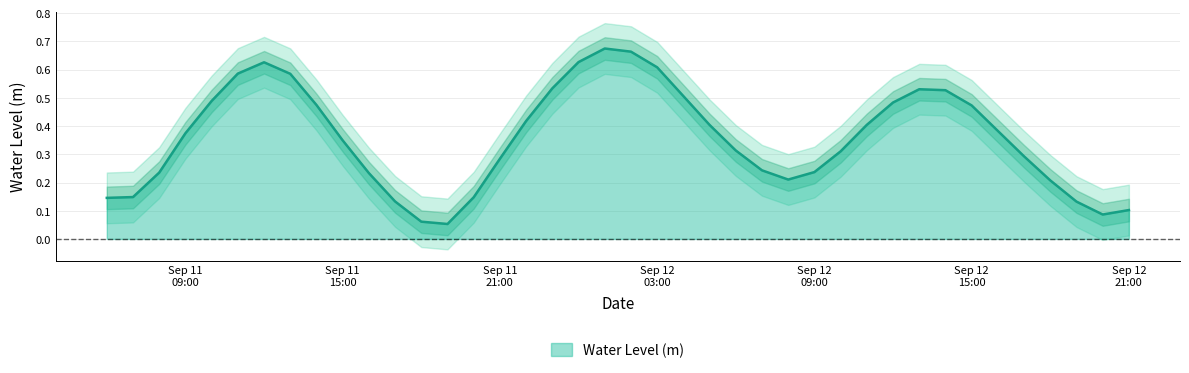

Does the chart display data point markers on the line(s)?

No